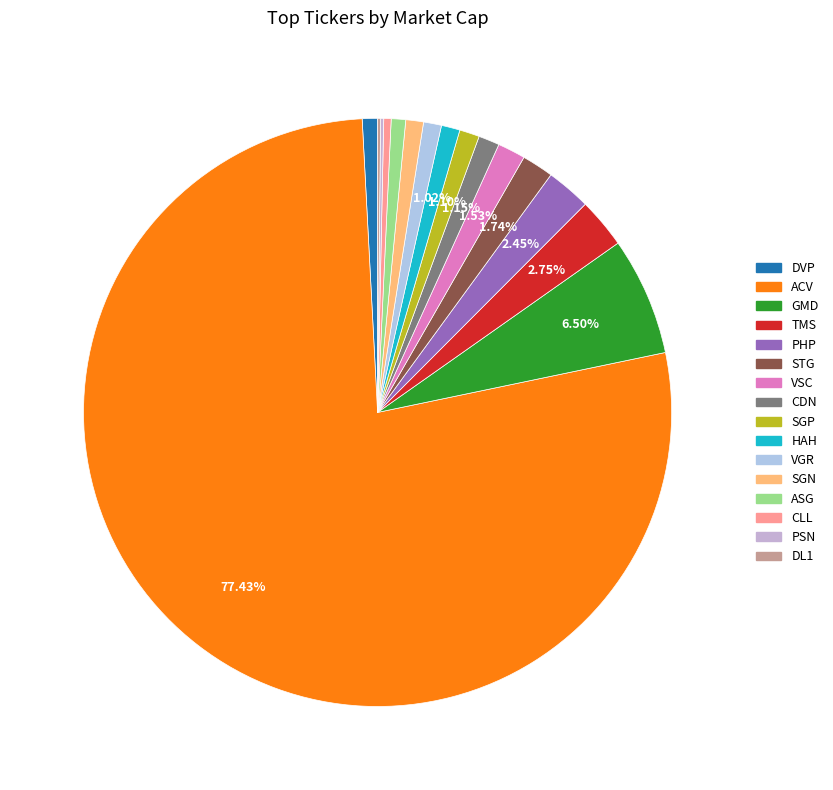

Is it true that HAH is 1% of the pie?

True